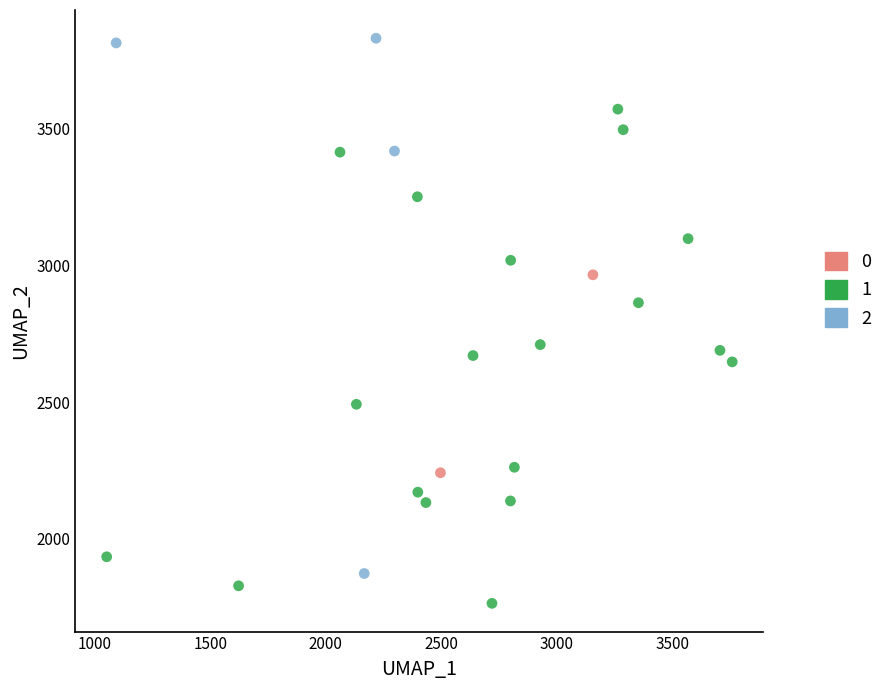

What are all the series names shown in the legend?

0, 1, 2